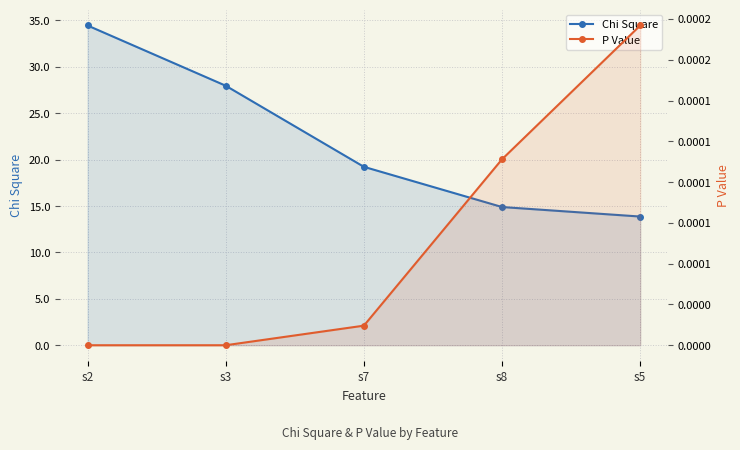

What is the label of the 4th point from the left?

s8